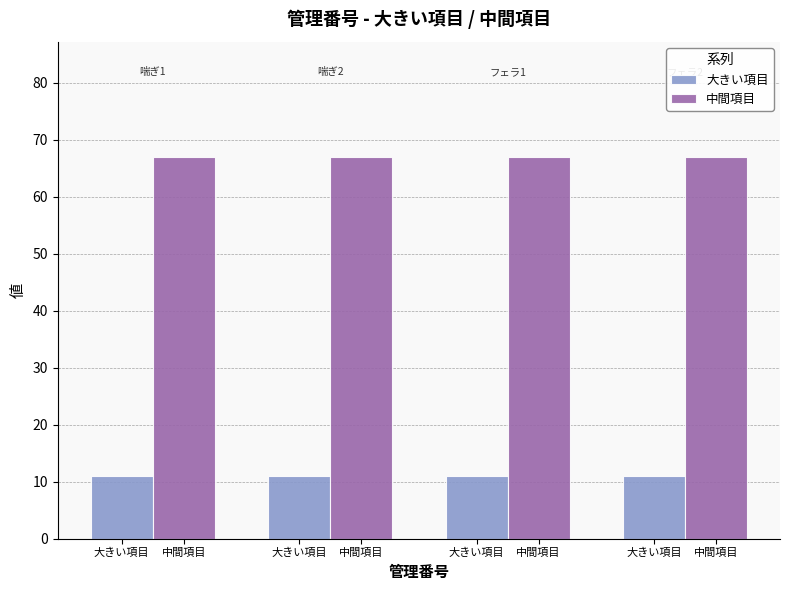

Reading left to right, what are all the values shown in this chart?

大きい項目: 11	11	11	11
中間項目: 67	67	67	67